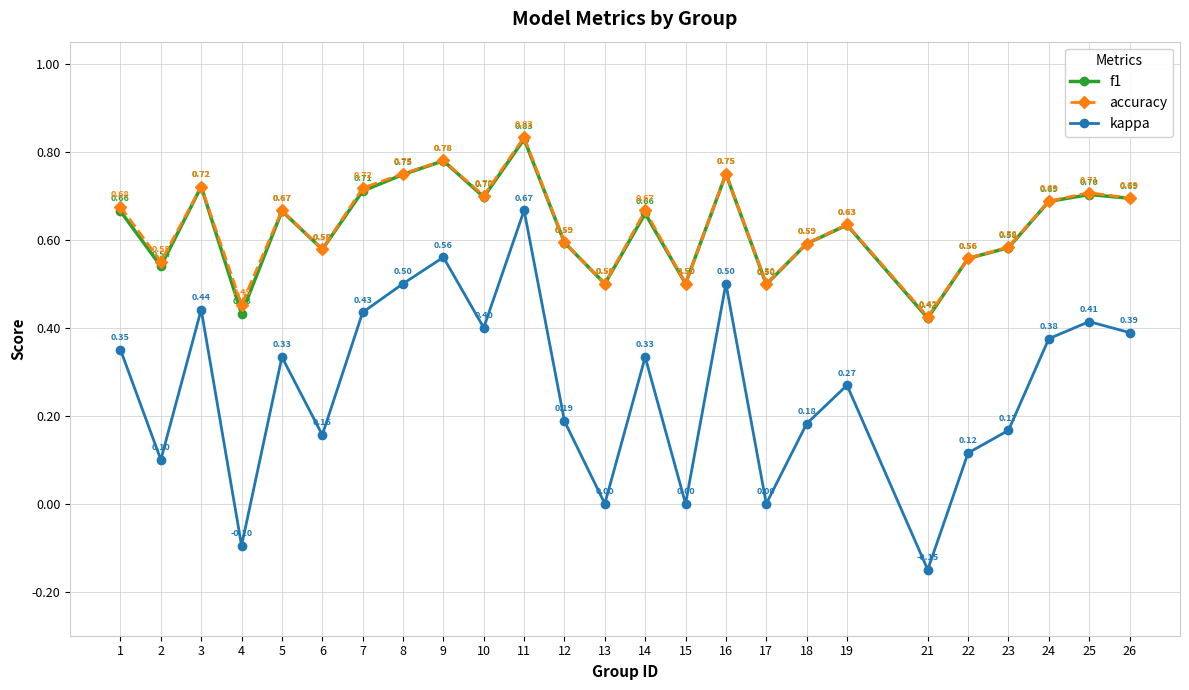

The kappa series shows -0.1 at 4. True or false?

True